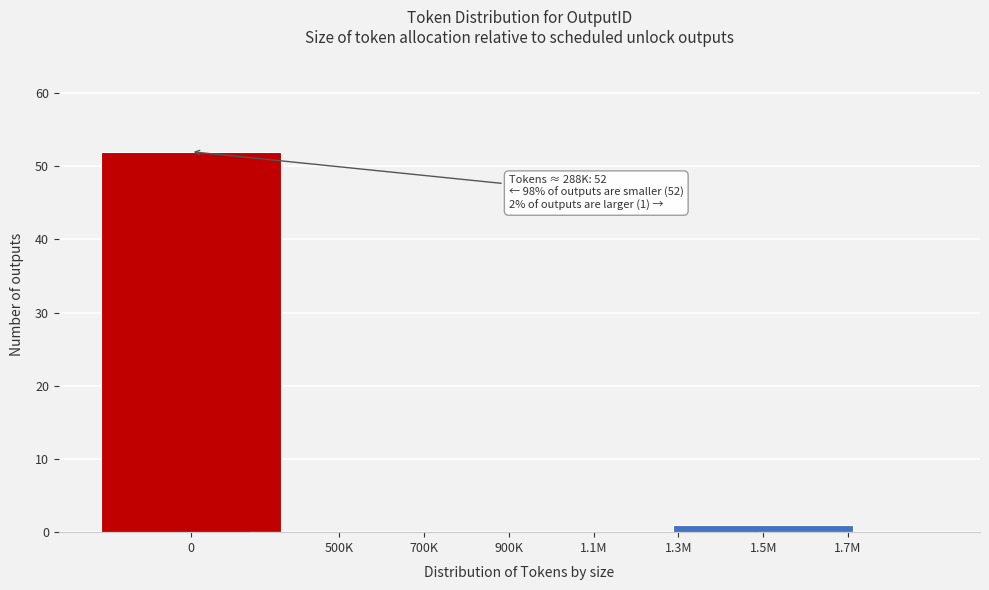

Reading left to right, extract all data points from this chart.

0=52	500K=0	700K=0	900K=0	1.1M=0	1.3M=0	1.5M=1	1.7M=0